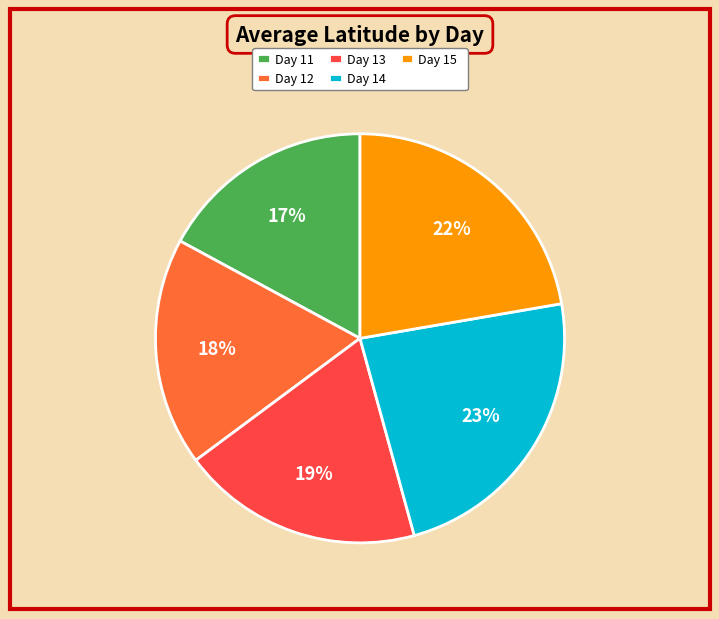

To the nearest percent, what is the difference between the Day 13 and Day 14 slice percentages?

4%